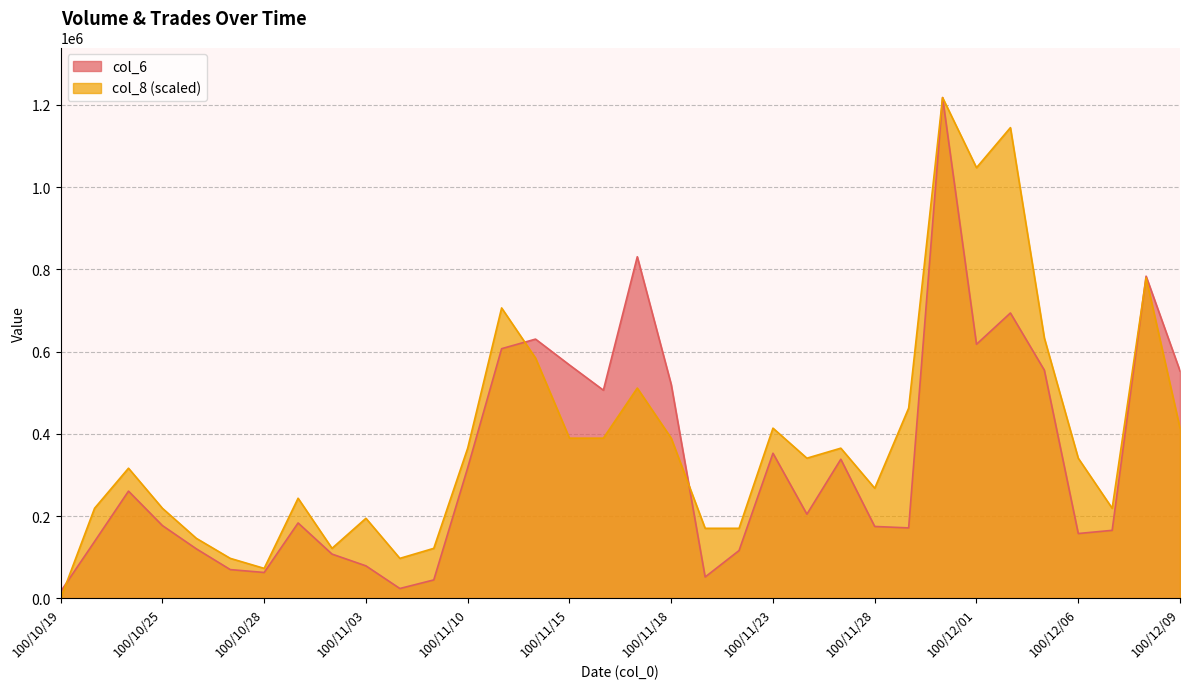

Which has a higher value, 100/11/01 or 100/11/16?

100/11/16